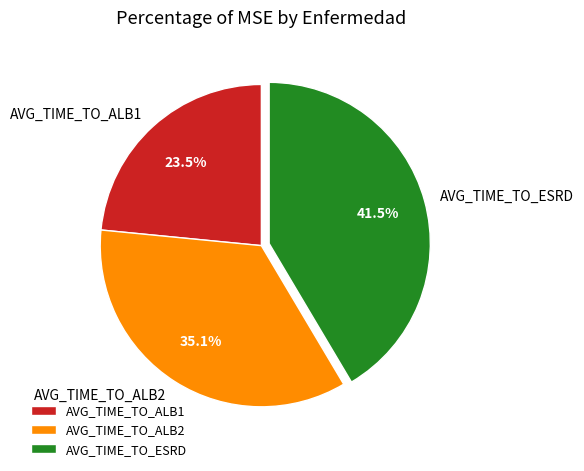

To the nearest percent, what is the average slice percentage?

33%